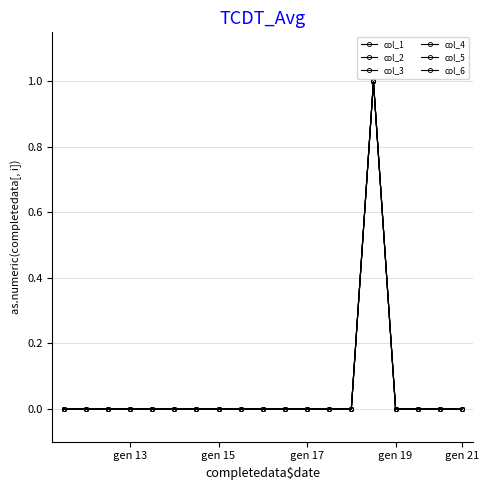

Does the chart have visible grid lines?

Yes